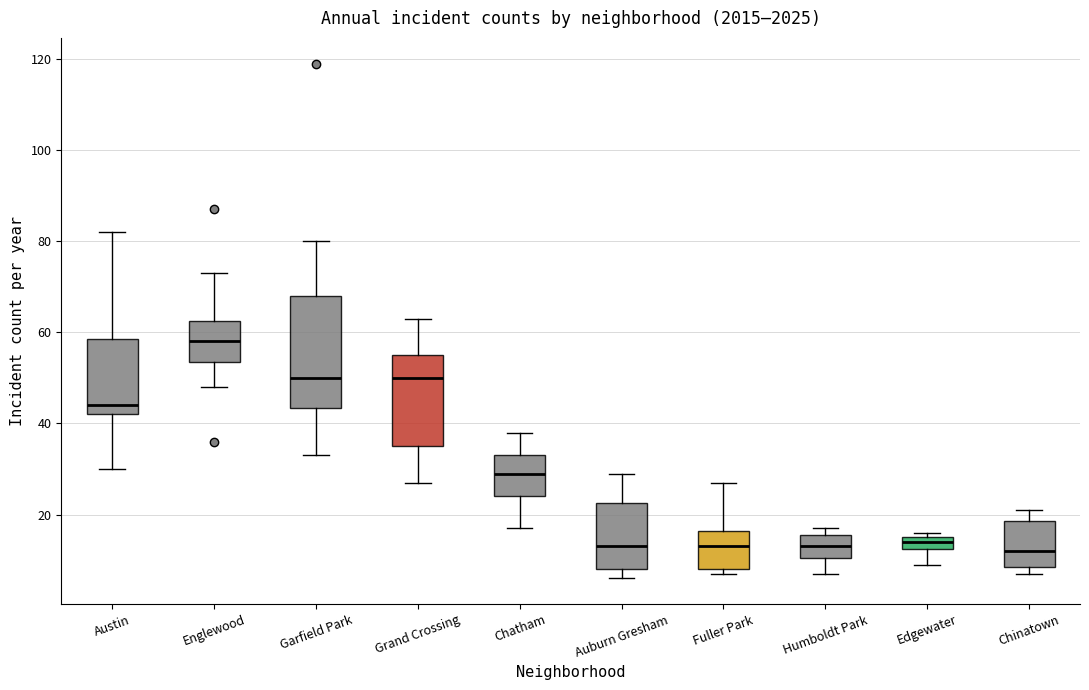

Which box is the tallest, from its lower edge to its upper edge?

Garfield Park